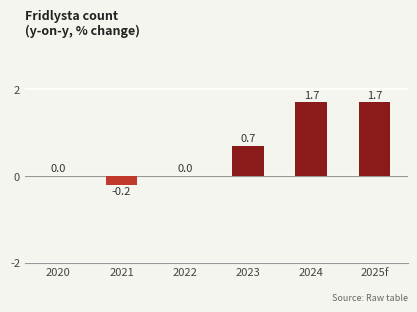

What is the sum of all values?

3.9